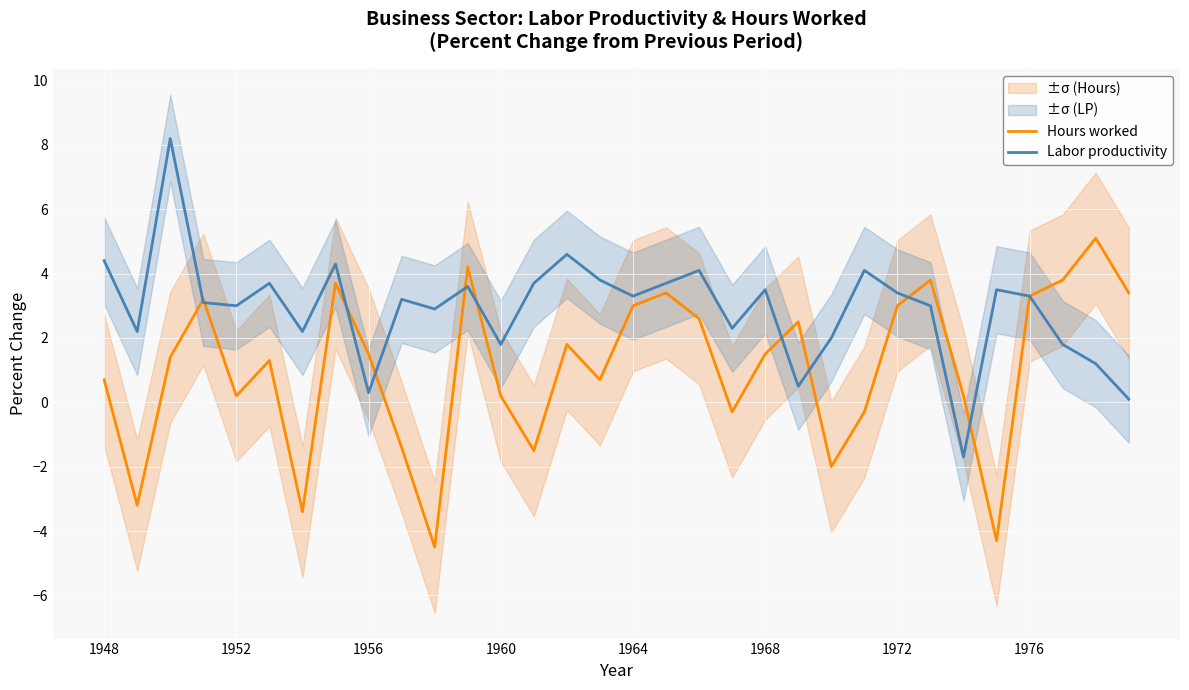

At which label does Labor productivity first exceed 3?

1948